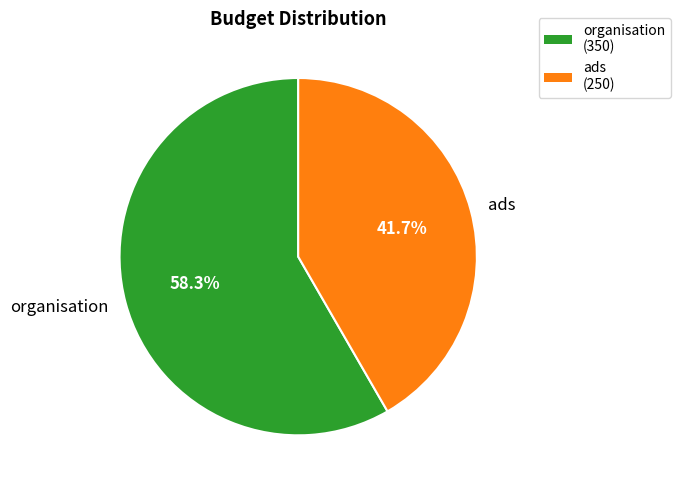

Rank the categories by value from highest to lowest.

organisation, ads